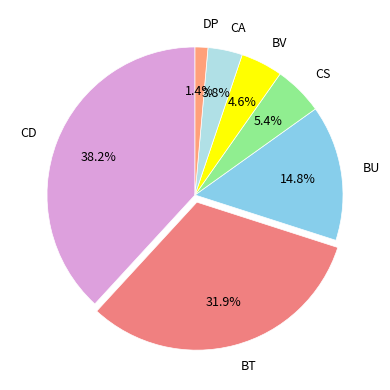

How much of the chart is everything except CA?

96.2%